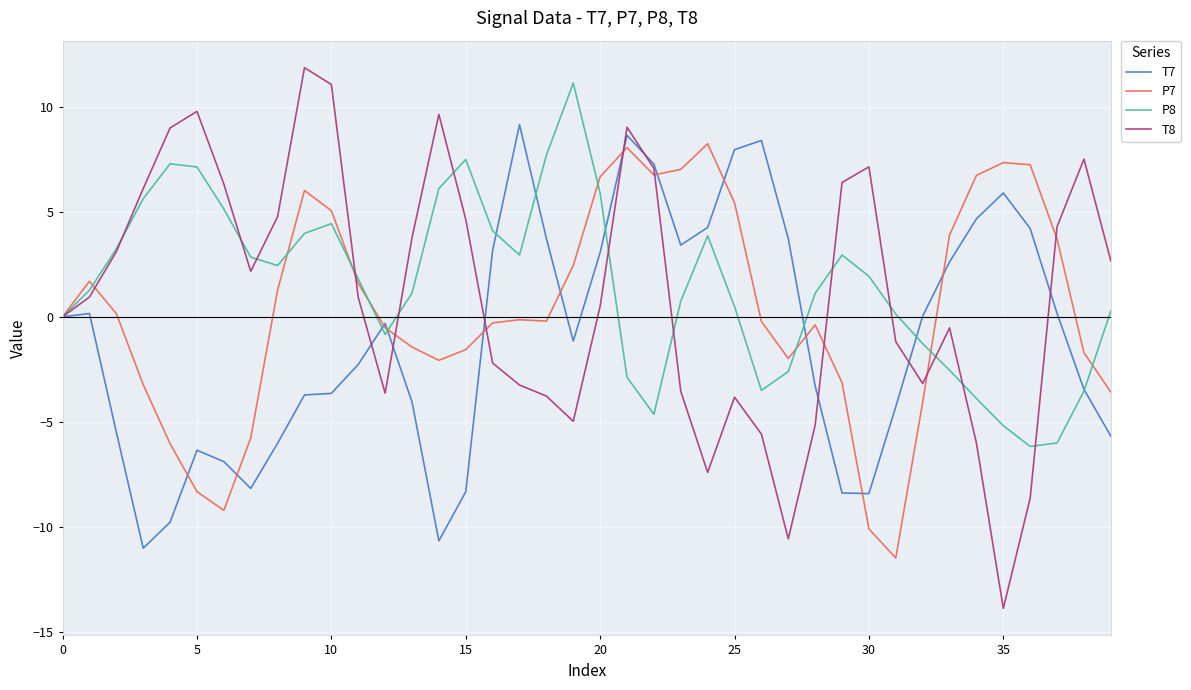

Which series has the widest spread of values?

T8